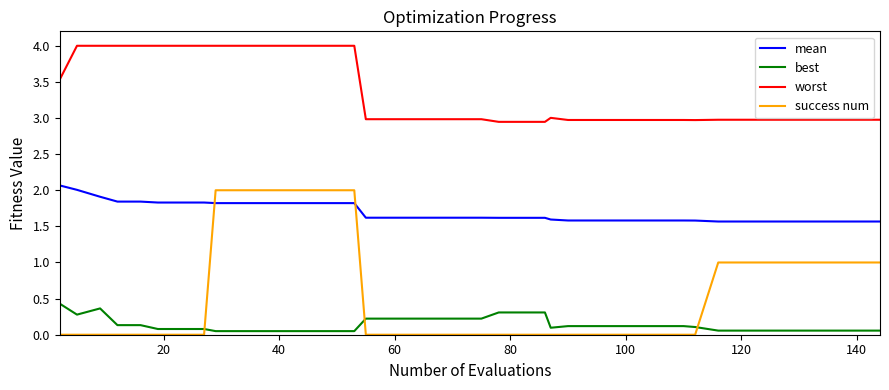

True or false: best and worst intersect in this chart.

False